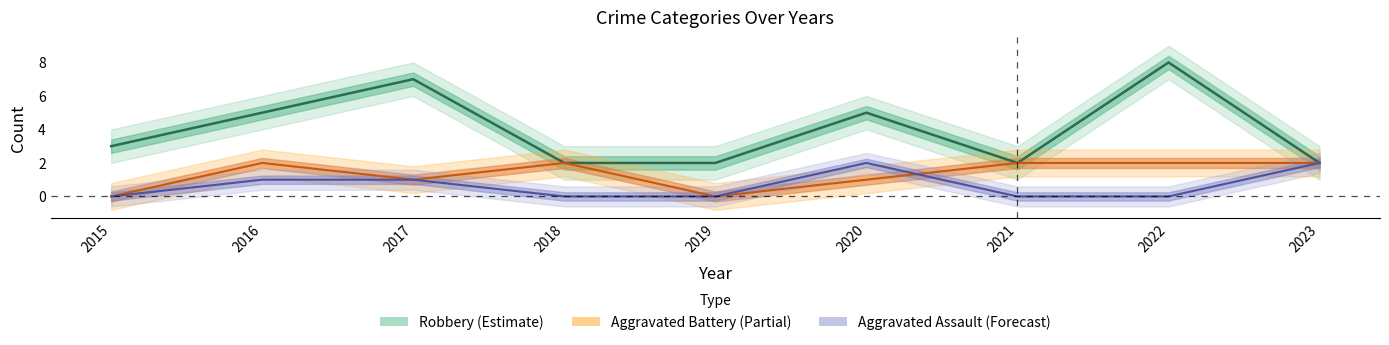

What is the difference between the Aggravated Battery values at 2015 and 2016?

2